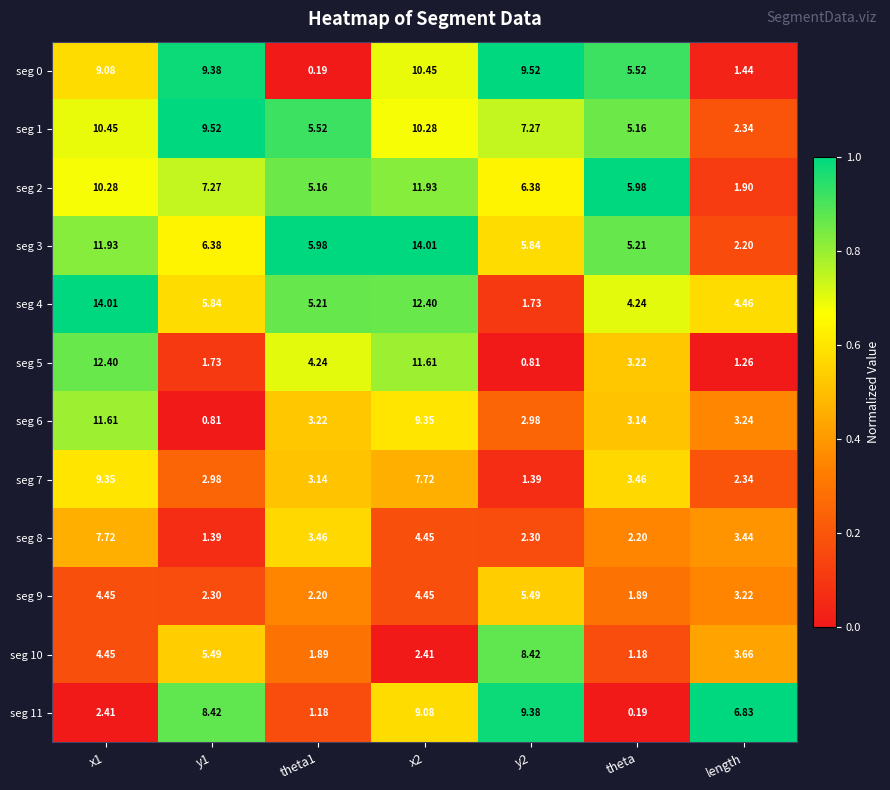

Is the value of seg 7 at y2 greater than the value of seg 9 at theta?

No